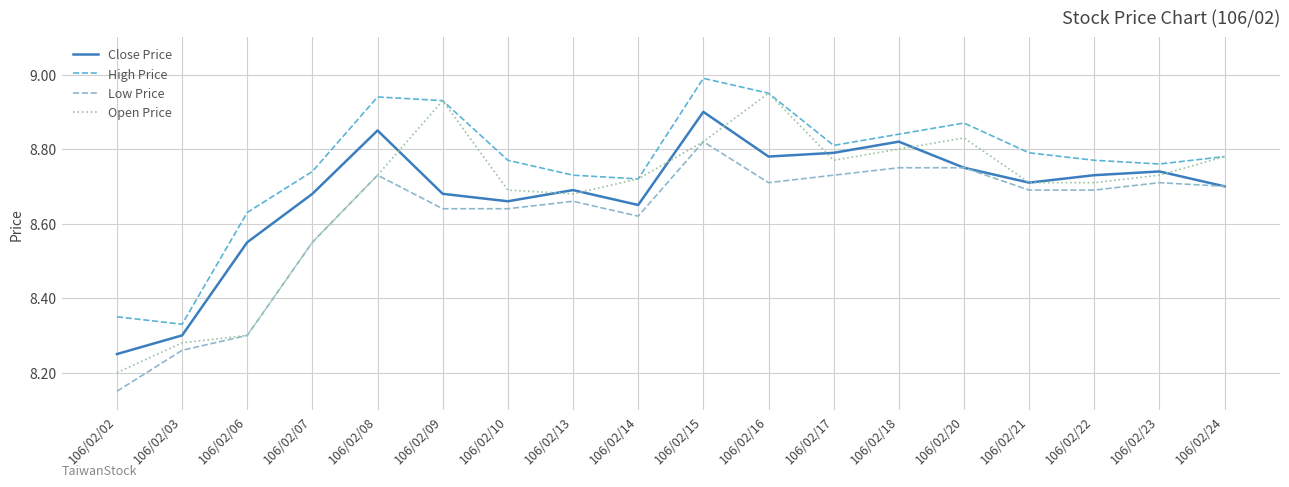

Which label corresponds to the smallest value in the chart?

106/02/02